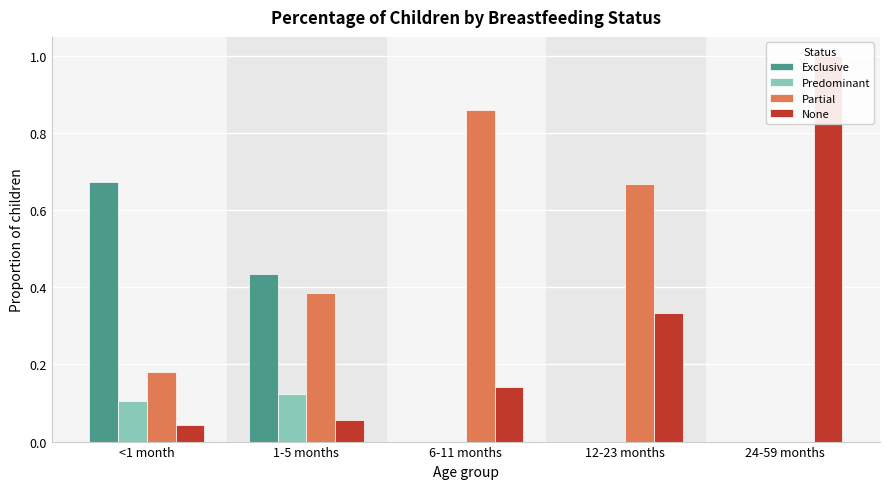

What is the average value of the None series?

0.3